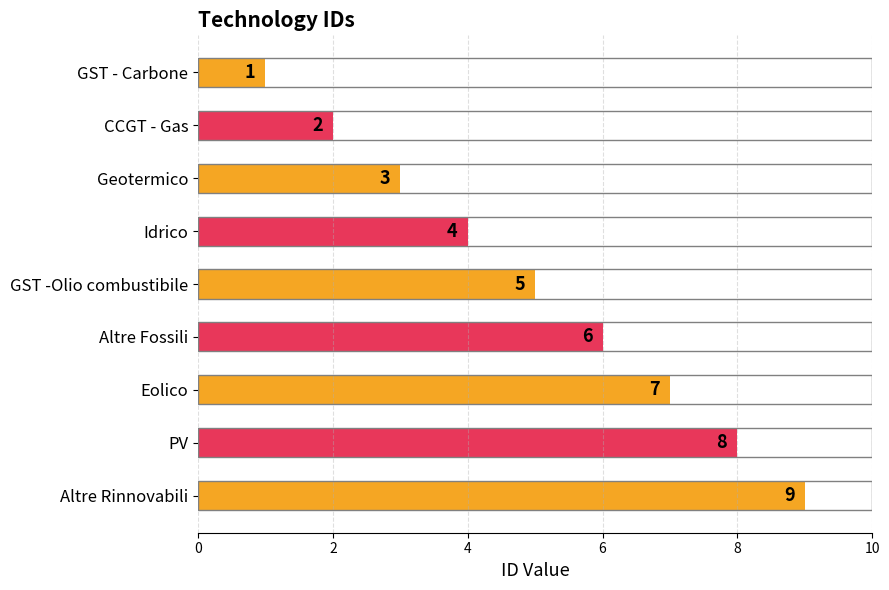

What position from the top is Idrico?

4